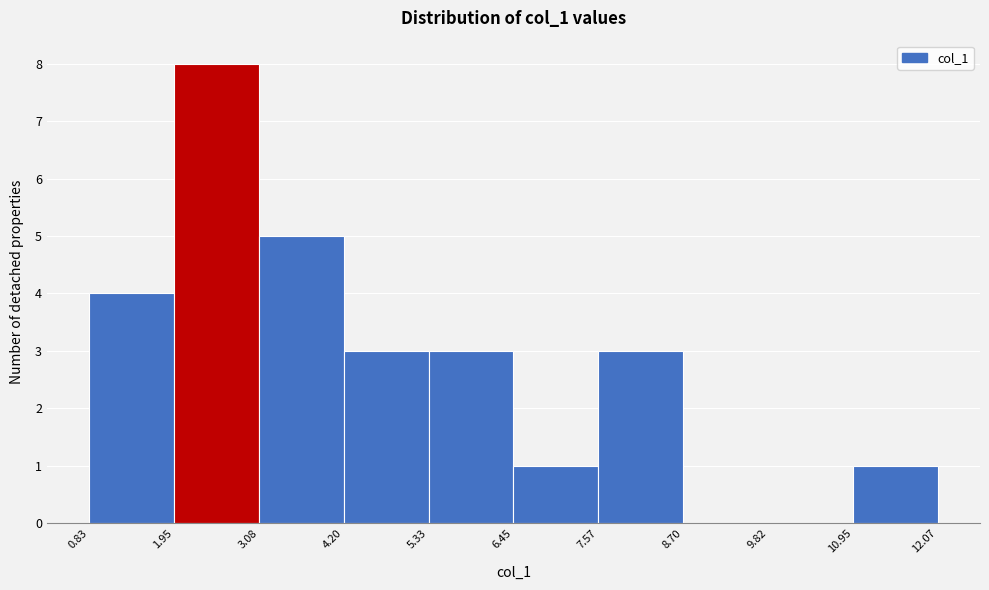

Reading left to right, list every bar in this chart as the range it spans on the x-axis followed by its height. The values are not printed on the chart, so give them approximately, as read against the axis.

0.83 to 1.95: 4
1.95 to 3.08: 8
3.08 to 4.20: 5
4.20 to 5.33: 3
5.33 to 6.45: 3
6.45 to 7.57: 1
7.57 to 8.70: 3
8.70 to 9.82: 0
9.82 to 10.95: 0
10.95 to 12.07: 1